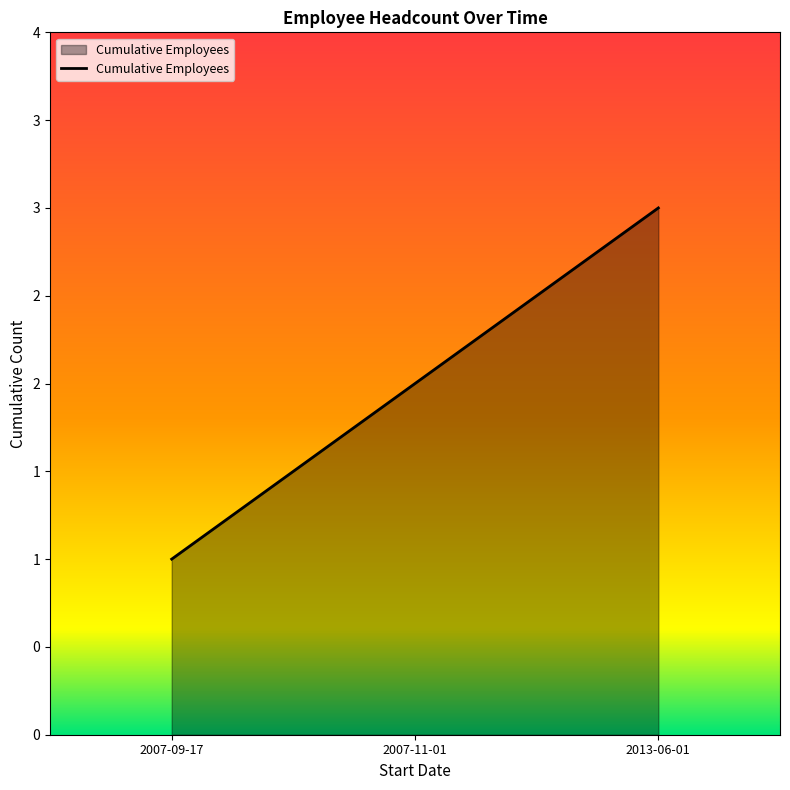

What is the difference between the values at 2007-11-01 and 2007-09-17?

1